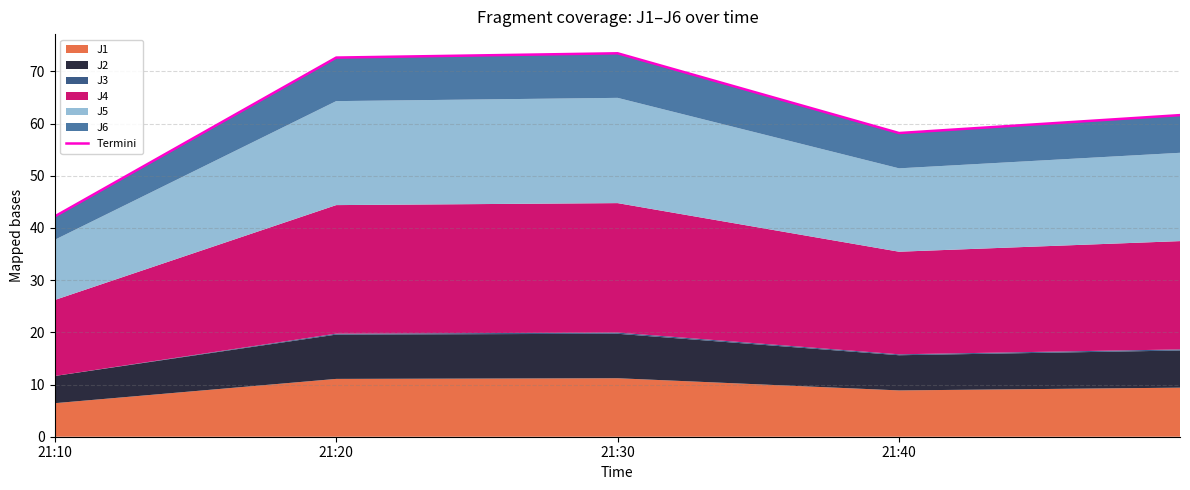

At which label does the data first exceed 61?

21:20